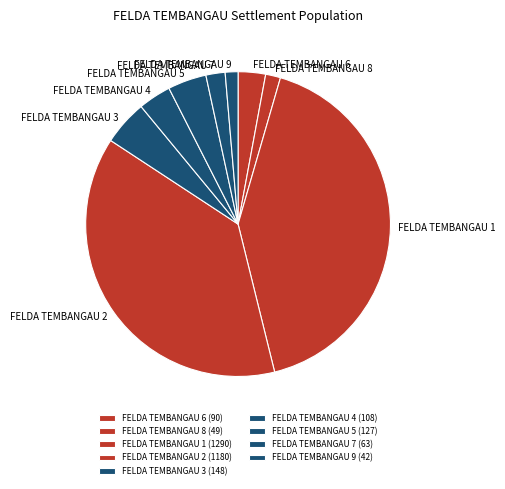

How many segments does this pie chart have?

9